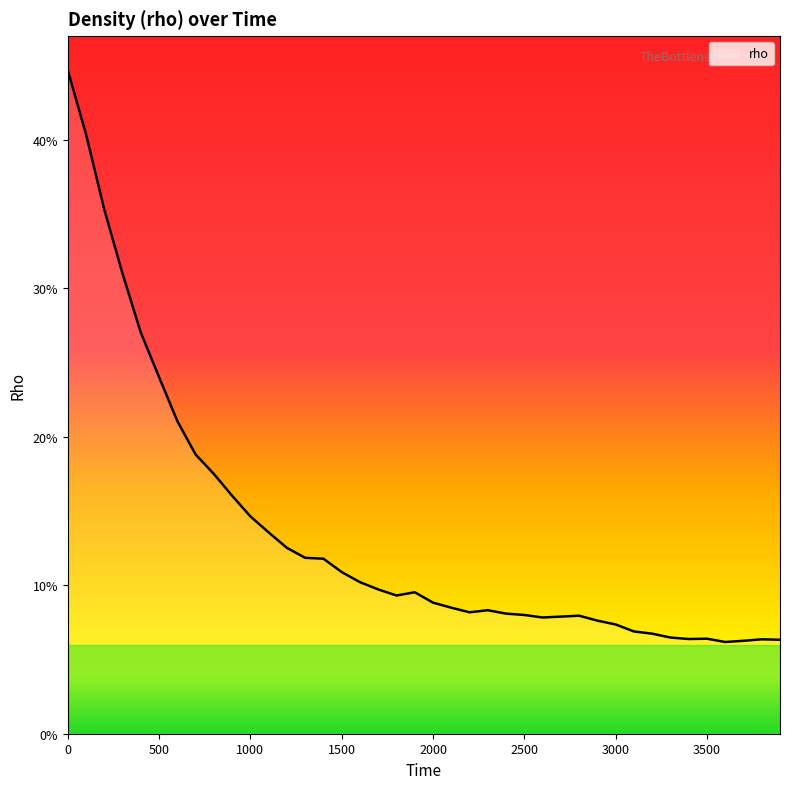

What is the minimum value shown in the chart?

0.1